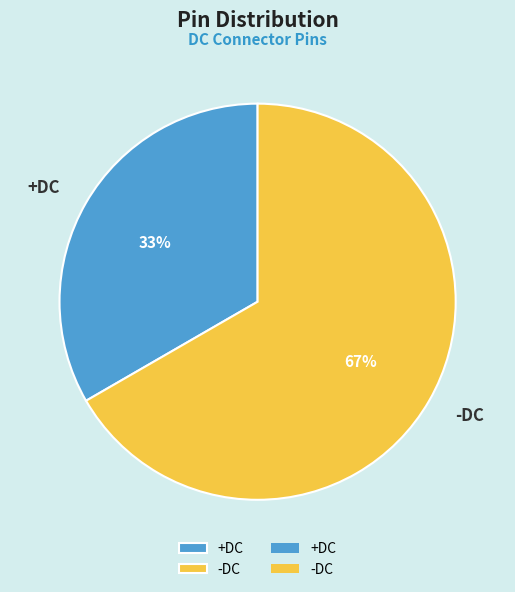

What is the smallest slice in the pie chart?

+DC